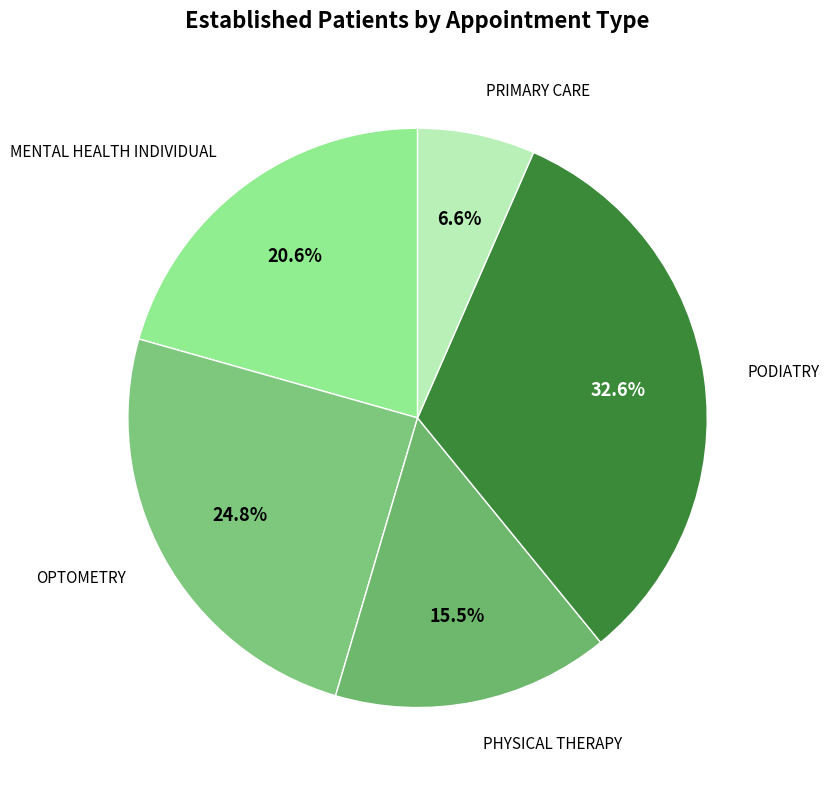

What is the total percentage of MENTAL HEALTH INDIVIDUAL and PHYSICAL THERAPY?

36.1%